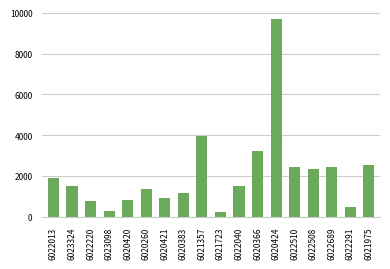

What is the difference between the maximum and minimum values?

9467.6